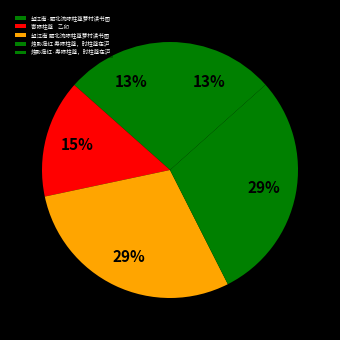

Count the number of slices in the pie.

5